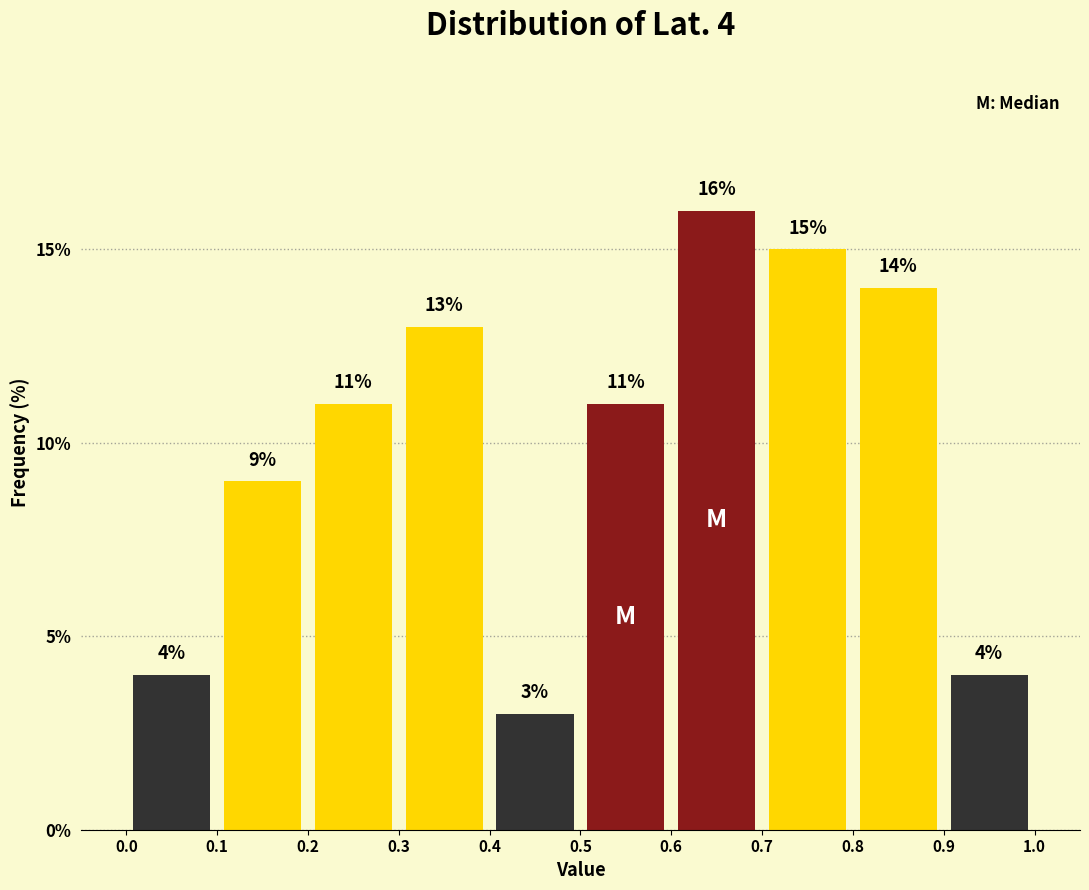

Which range on the x-axis has the tallest bar?

0.6 to 0.7